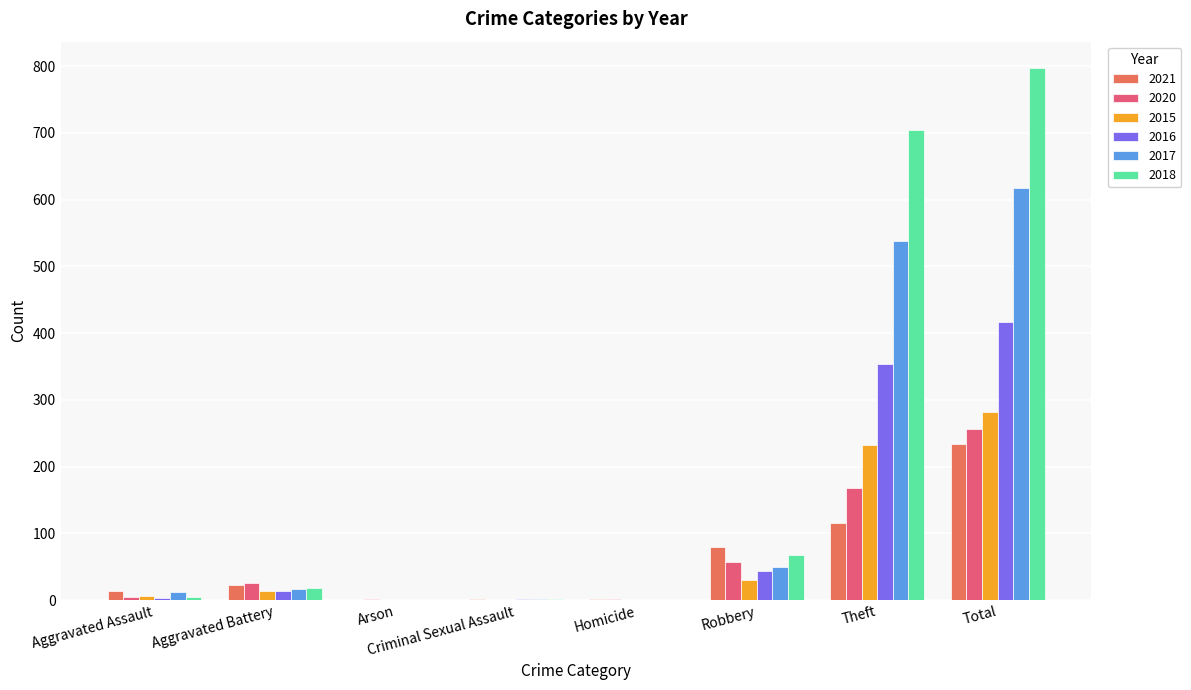

Is it true that 2015 equals 93 at Arson?

False